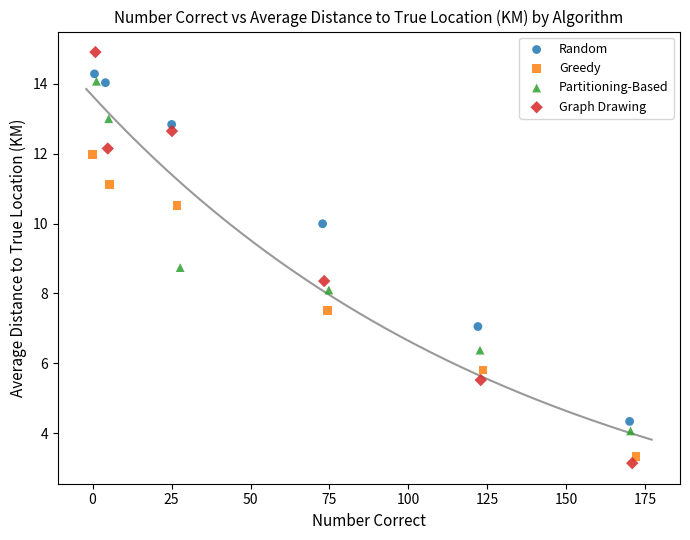

Which series has the largest Y range (max minus min)?

Graph Drawing